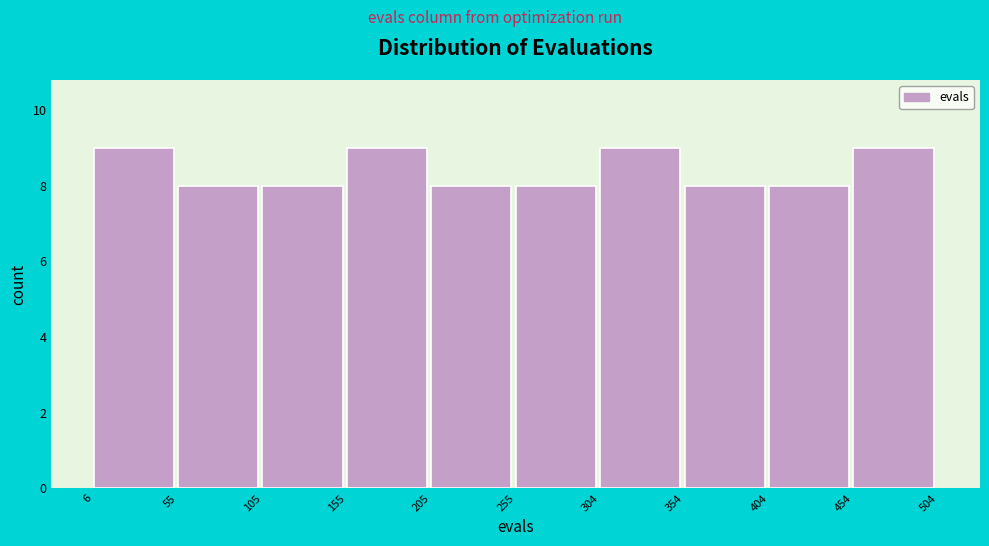

Reading left to right, transcribe this chart: for each bar, give the range it covers on the x-axis and its height. The values are not printed on the chart, so give them approximately, as read against the axis.

6 to 55: 9
55 to 105: 8
105 to 155: 8
155 to 205: 9
205 to 255: 8
255 to 304: 8
304 to 354: 9
354 to 404: 8
404 to 454: 8
454 to 504: 9